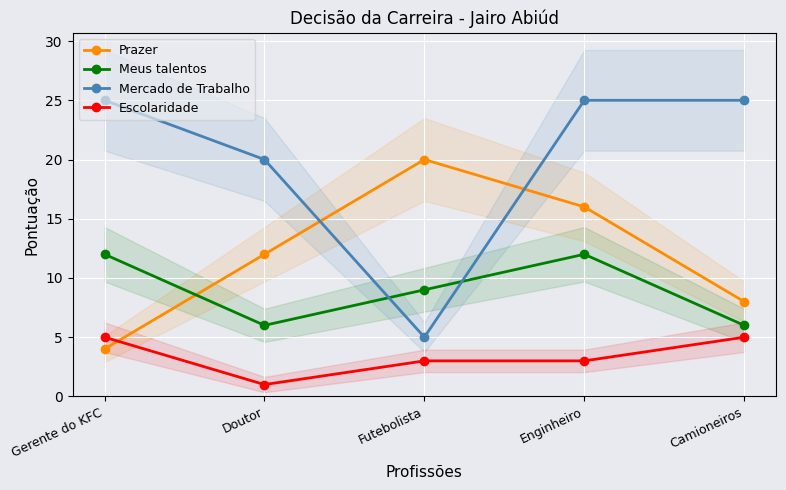

At which category does Meus talentos reach its first local peak?

Enginheiro